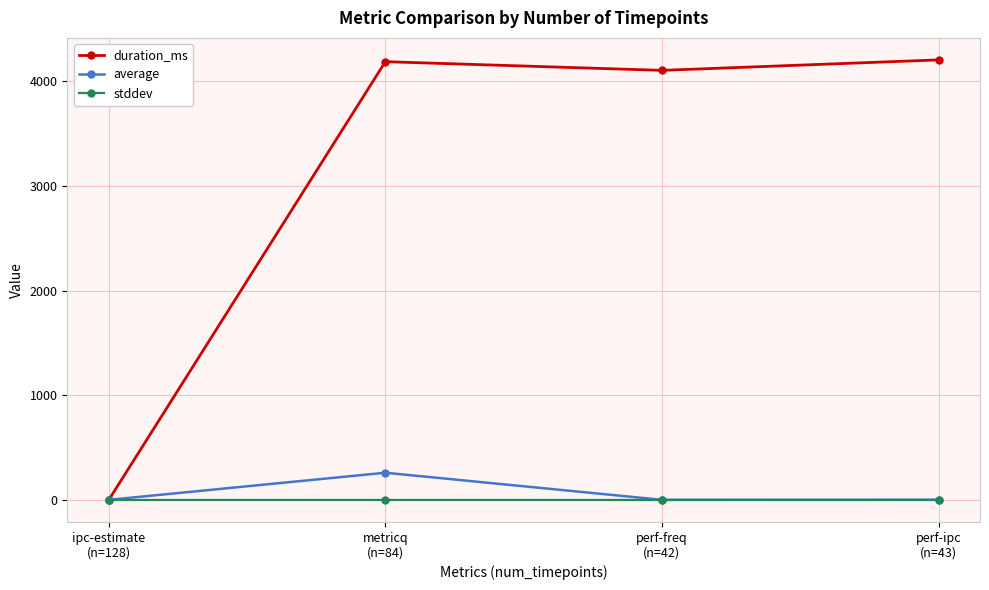

What is the sum of all average values?

264.8